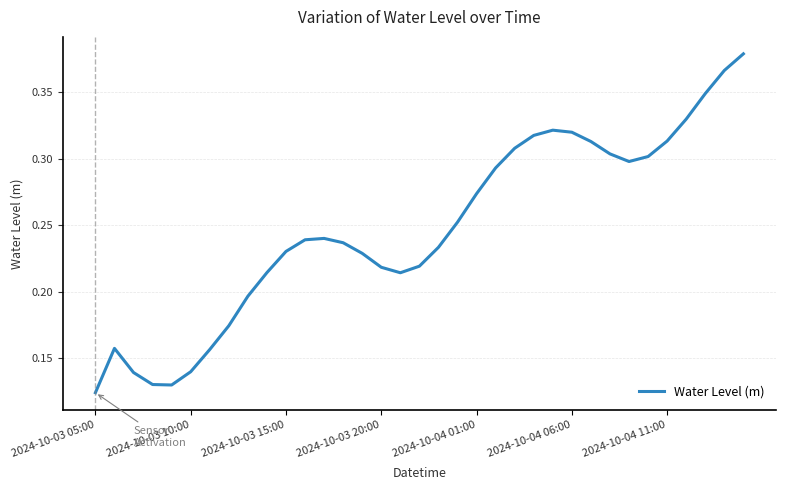

Which label corresponds to the smallest value in the chart?

2024-10-03 05:00